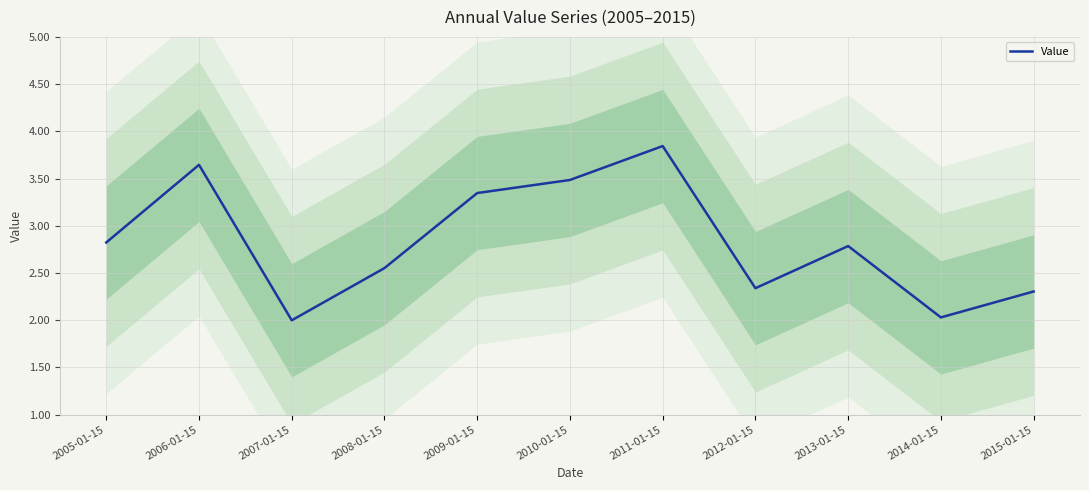

What is the change in value from 2007-01-15 to 2013-01-15?

+0.8